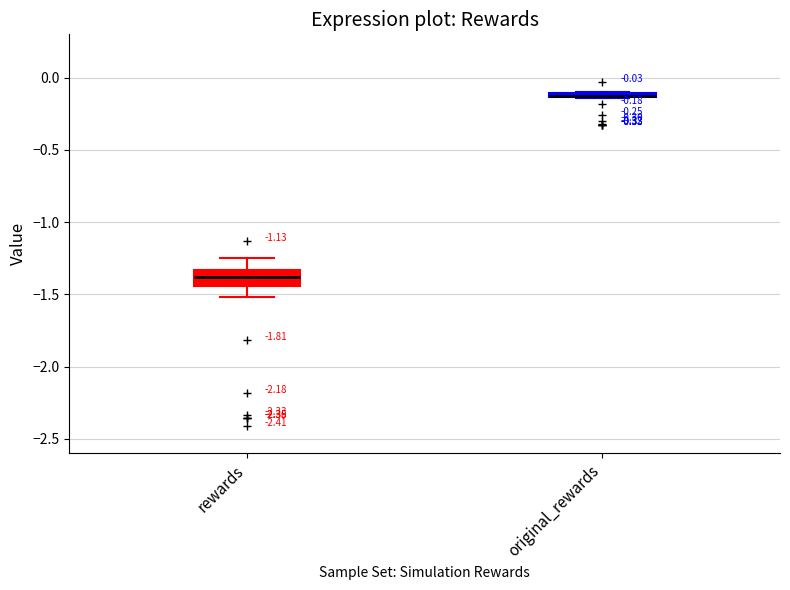

Which box is the tallest, from its lower edge to its upper edge?

rewards